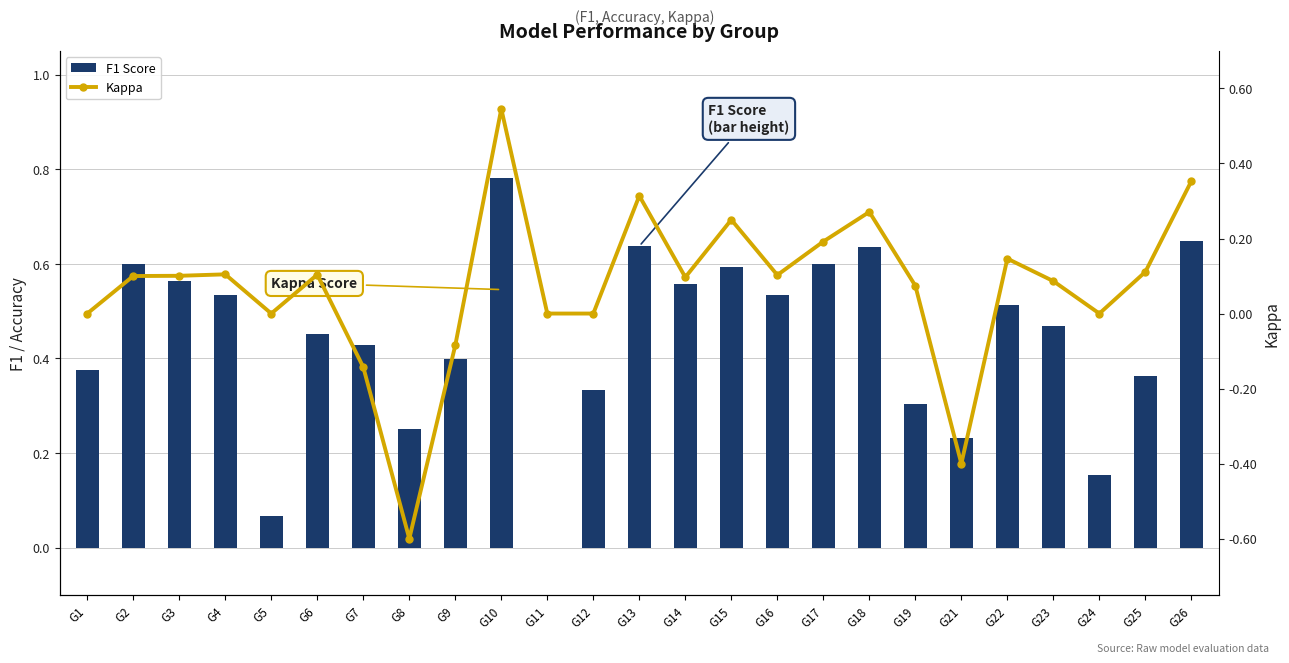

What is the spread (max minus min) of values at G3?

0.5